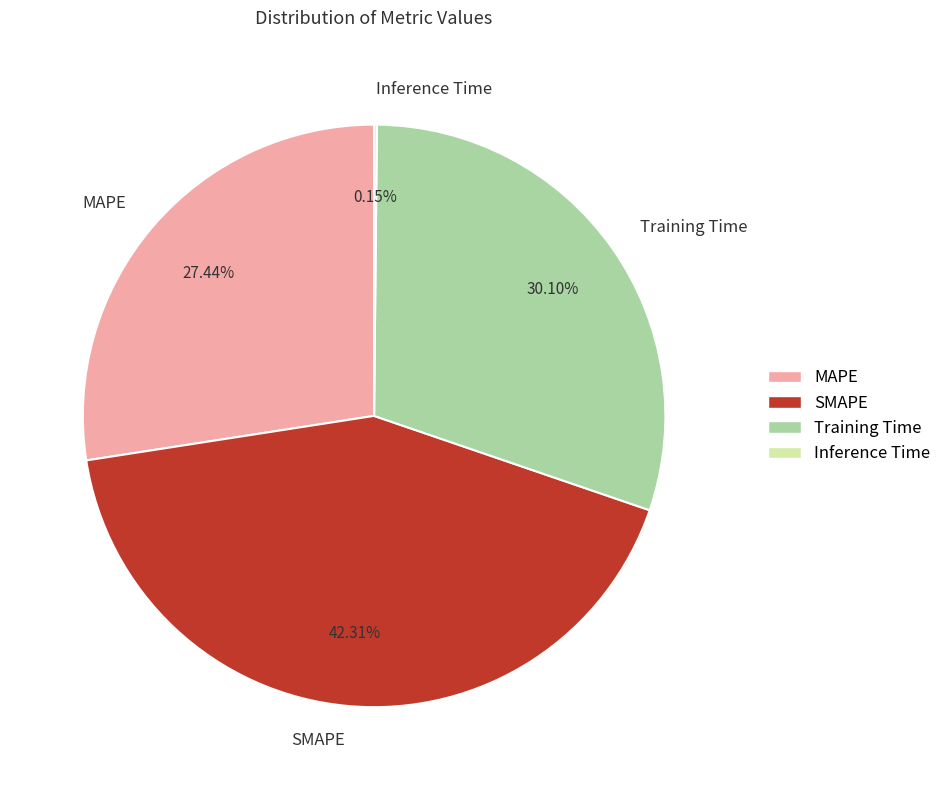

Approximately how many times larger is the value at Training Time compared to SMAPE?

0.7